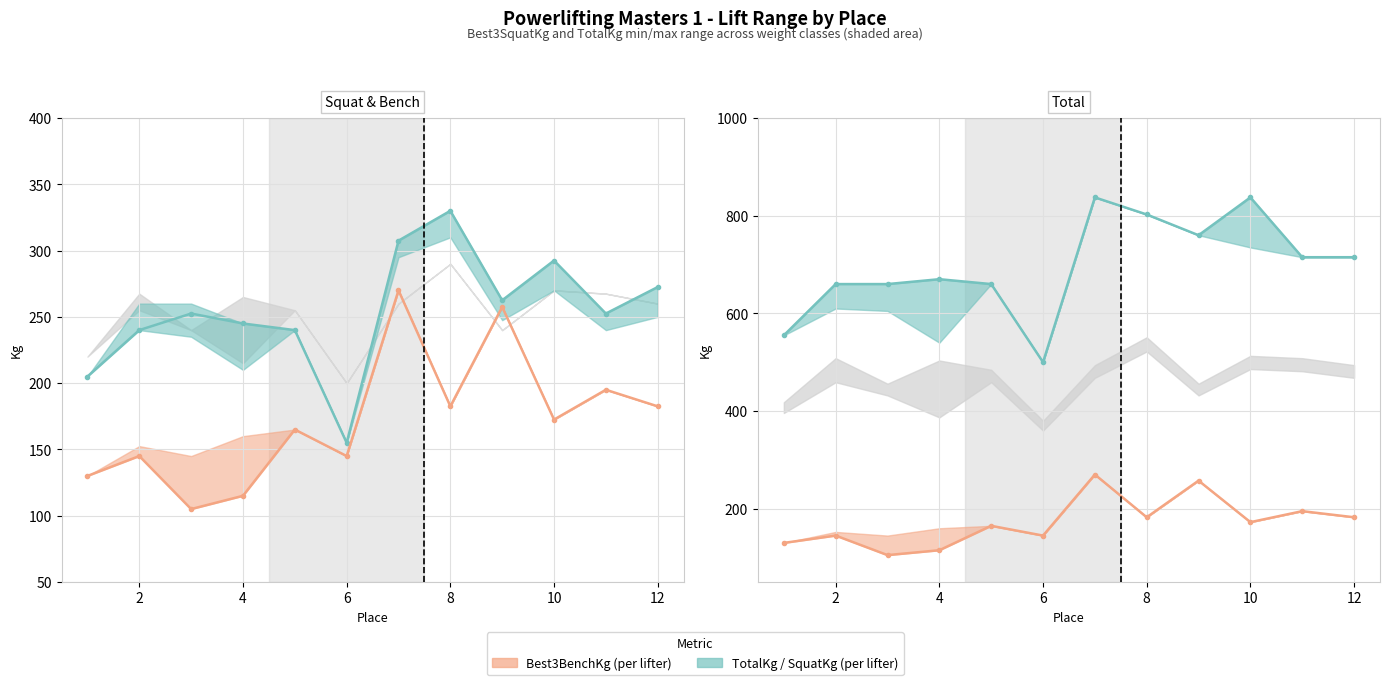

At which label is Best3SquatKg closest to 242?

2